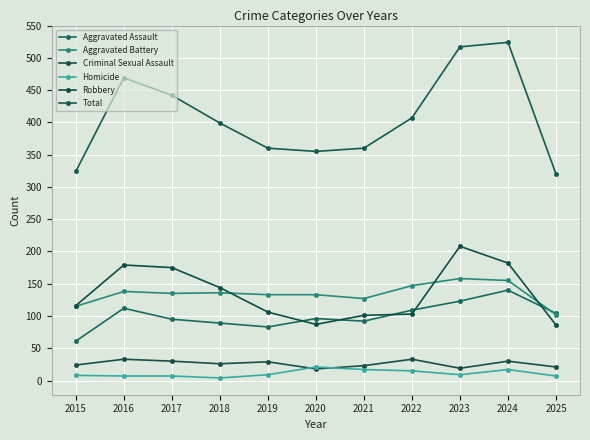

How many data points in Homicide are less than 9?

5